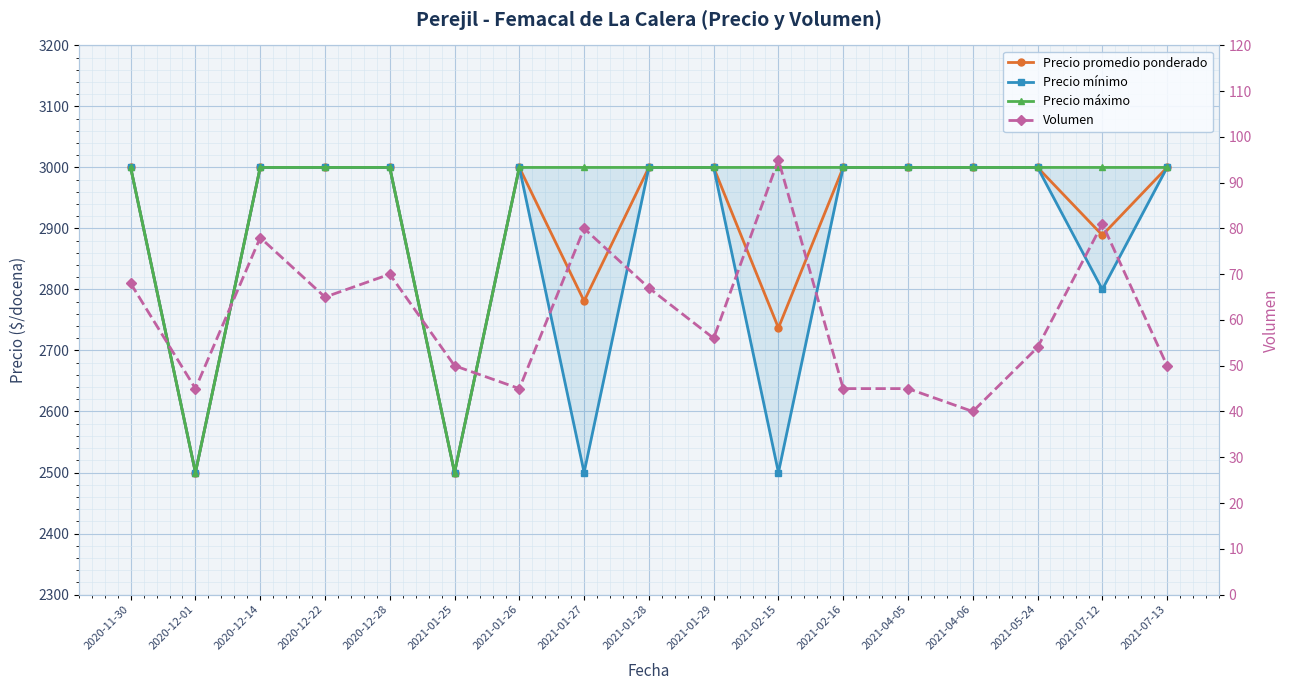

At how many categories does at least one series exceed 1280?

17